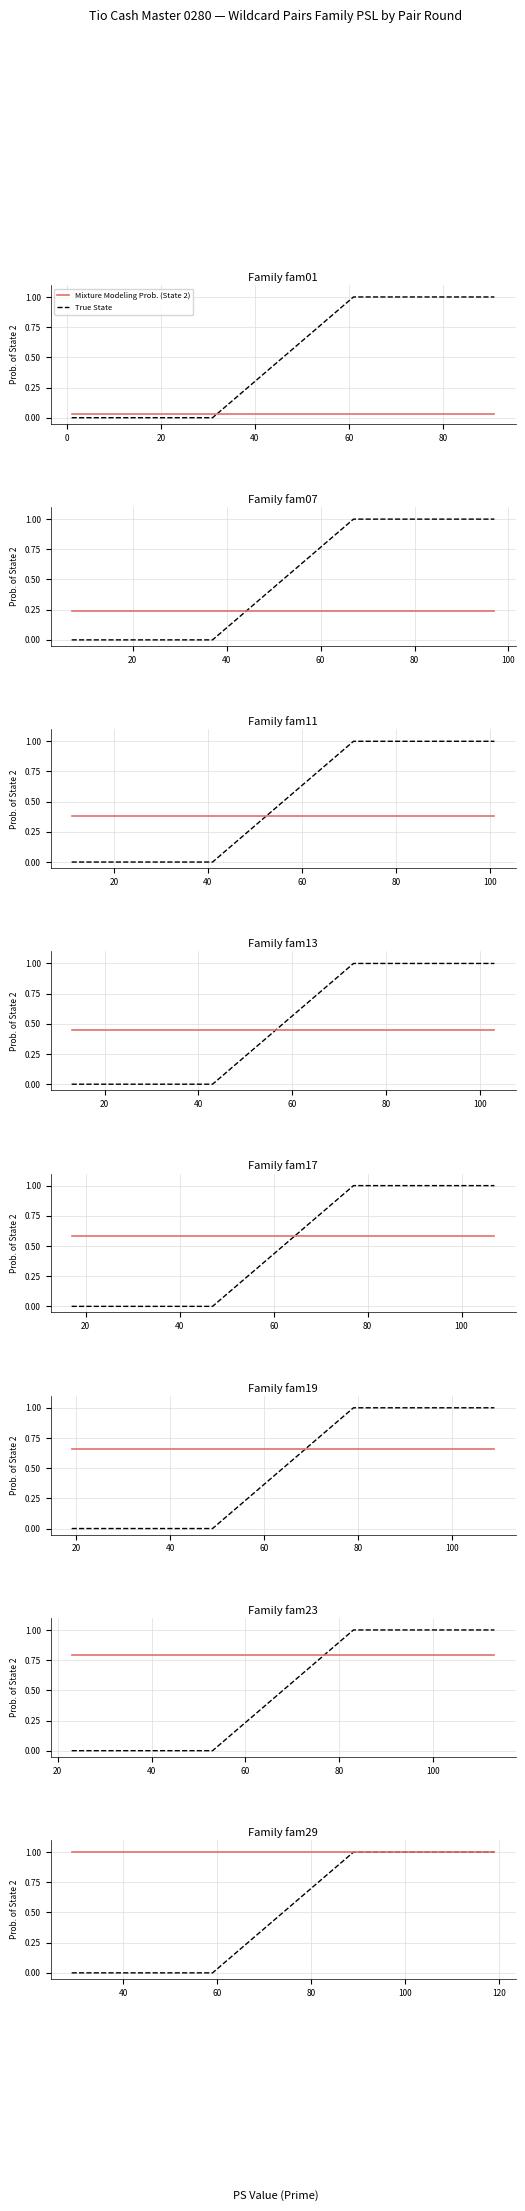

What is the sum of all True State values?

2